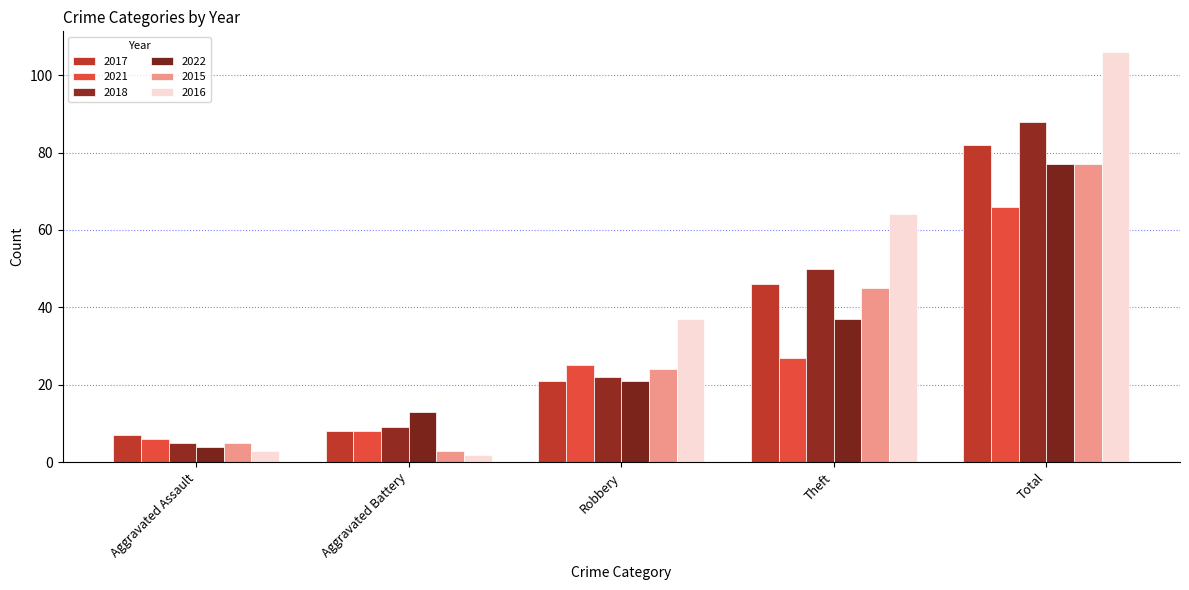

Which series has the largest total across all categories?

2016